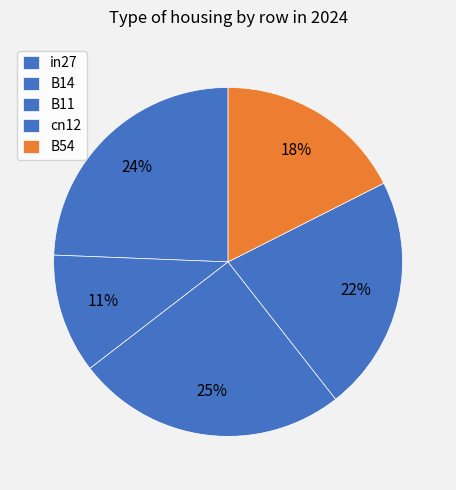

How many segments does this pie chart have?

5